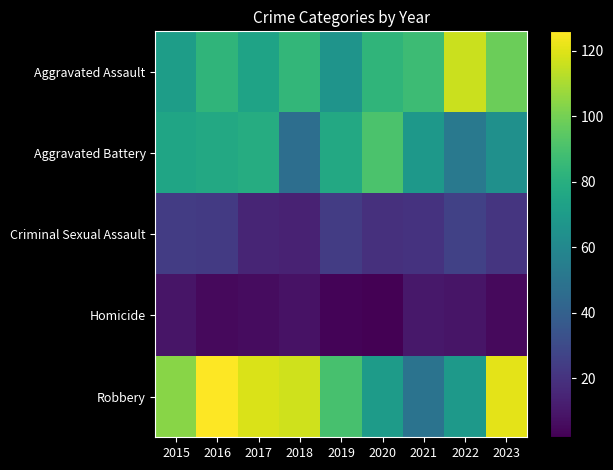

Which series has the largest total across all categories?

Robbery